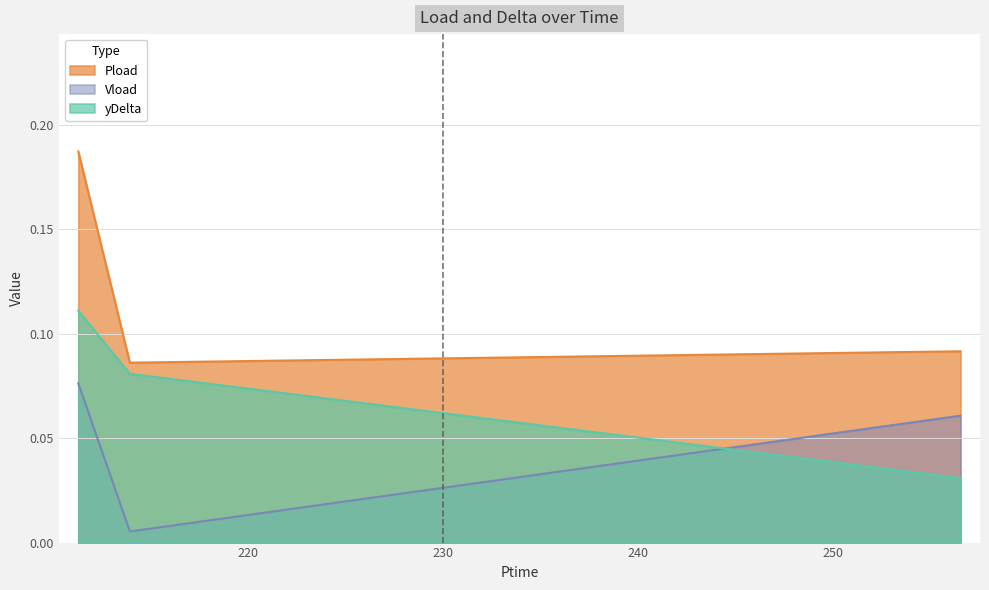

What is the spread (max minus min) of values at 256.536?

0.1